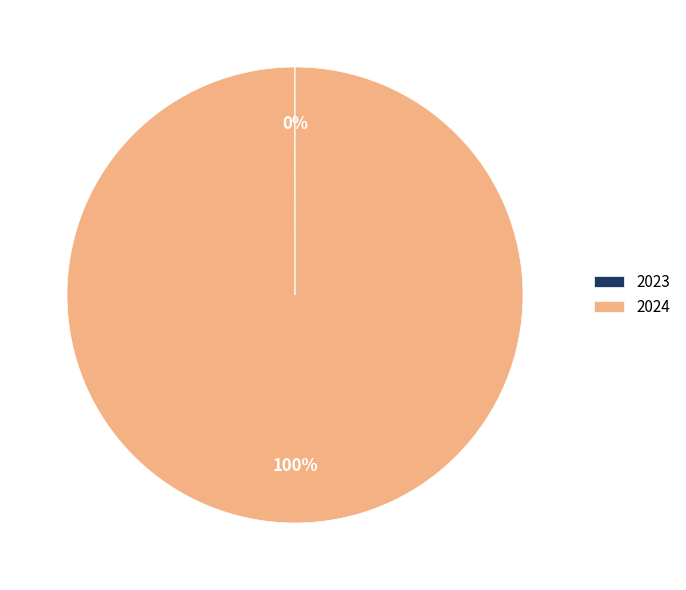

Which category accounts for the majority?

2024